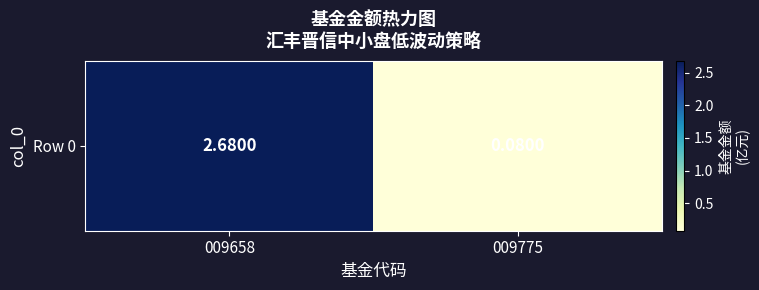

The chart shows a value of 1.0 at 009658. True or false?

False